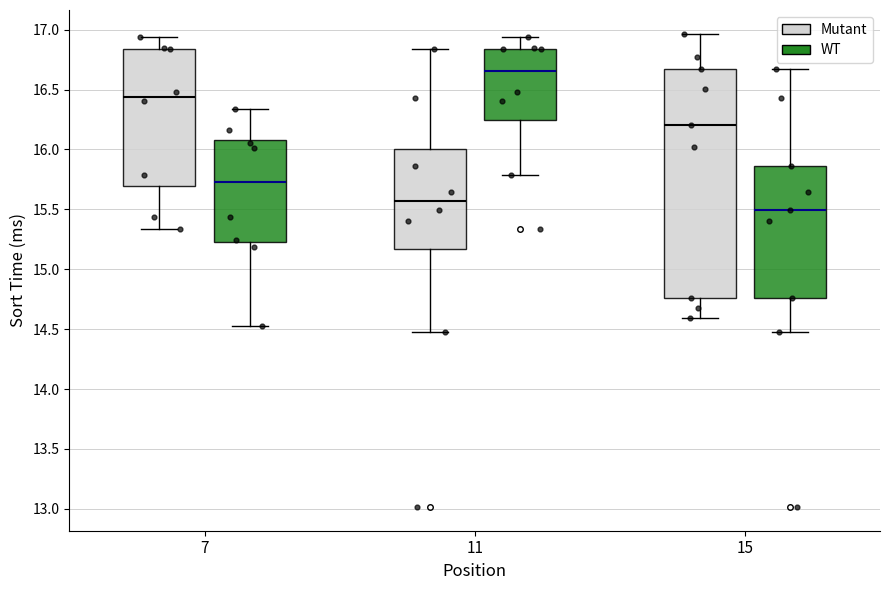

Reading left to right, transcribe this box plot: for each box, give where its median line is, the range the box spans, and where its two whiskers end, as read against the y-axis. The values are not printed on the chart, so give them approximately, as read against the axis.

7 (Mutant): median 16.45, box 15.70 to 16.85, whiskers 15.35 to 16.95
7 (WT): median 15.70, box 15.25 to 16.10, whiskers 14.50 to 16.35
11 (Mutant): median 15.55, box 15.15 to 16.00, whiskers 14.45 to 16.85
11 (WT): median 16.65, box 16.25 to 16.85, whiskers 15.80 to 16.95
15 (Mutant): median 16.20, box 14.75 to 16.65, whiskers 14.60 to 16.95
15 (WT): median 15.50, box 14.75 to 15.85, whiskers 14.45 to 16.65